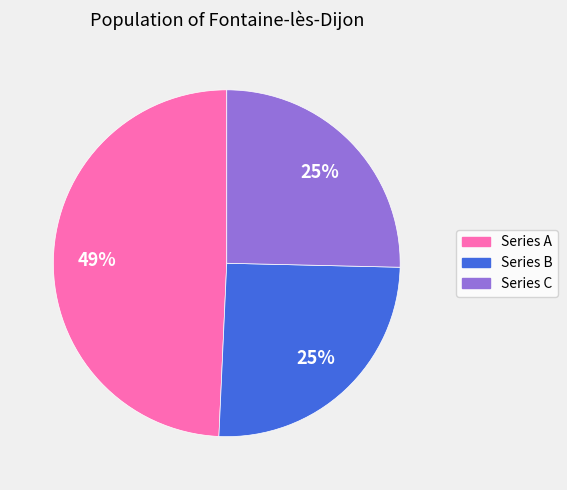

To the nearest percent, what is the average slice percentage?

33%